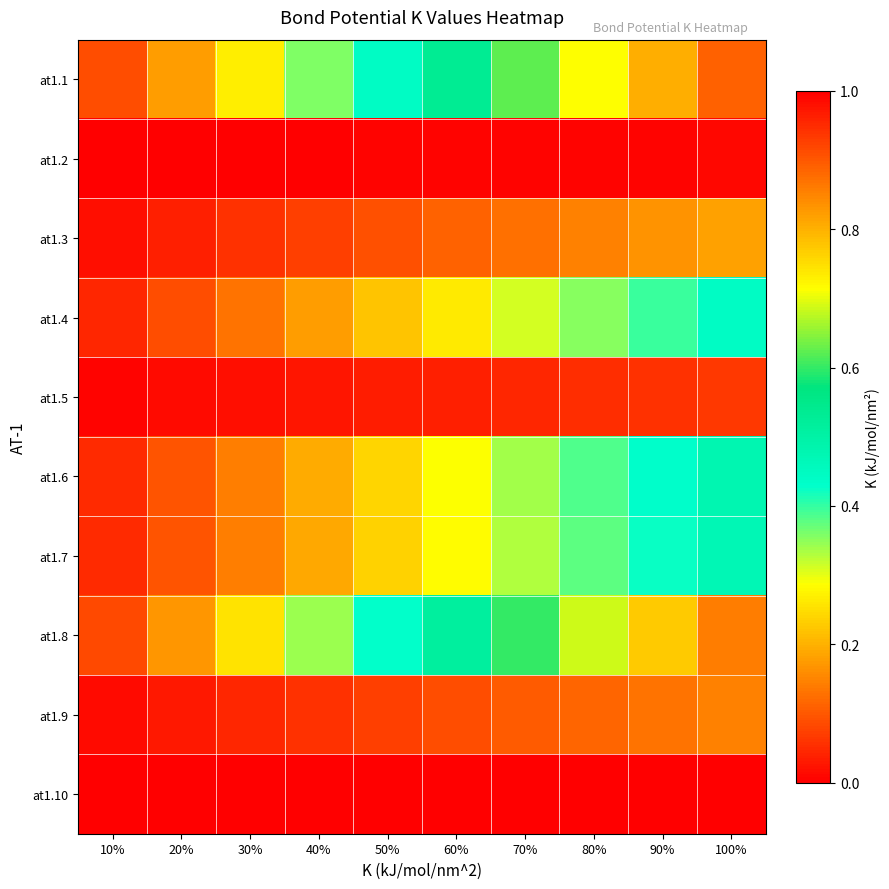

Which label corresponds to the smallest value in the chart?

10%